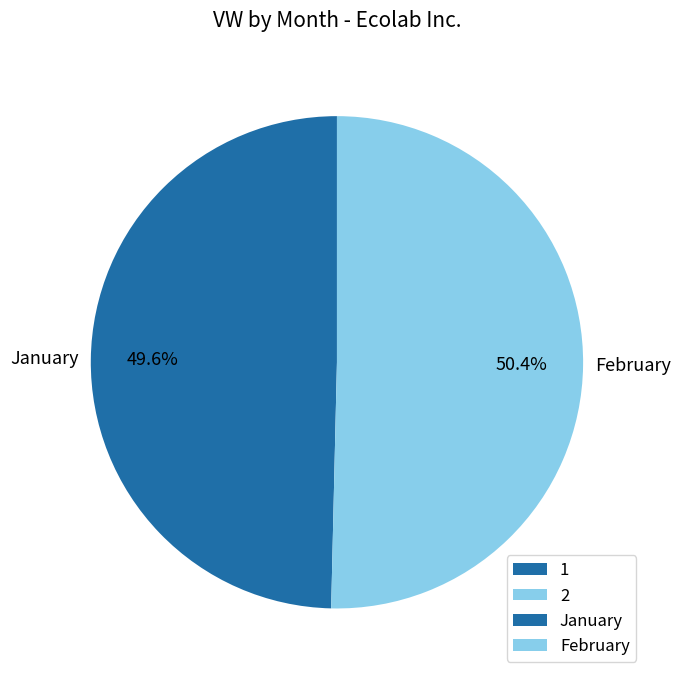

Is there a majority slice in this chart?

Yes